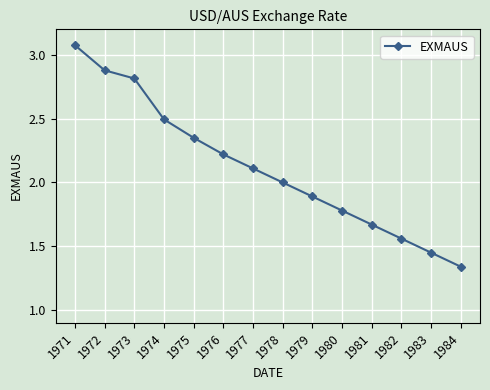

List the labels in order of value, smallest first.

1984, 1983, 1982, 1981, 1980, 1979, 1978, 1977, 1976, 1975, 1974, 1973, 1972, 1971